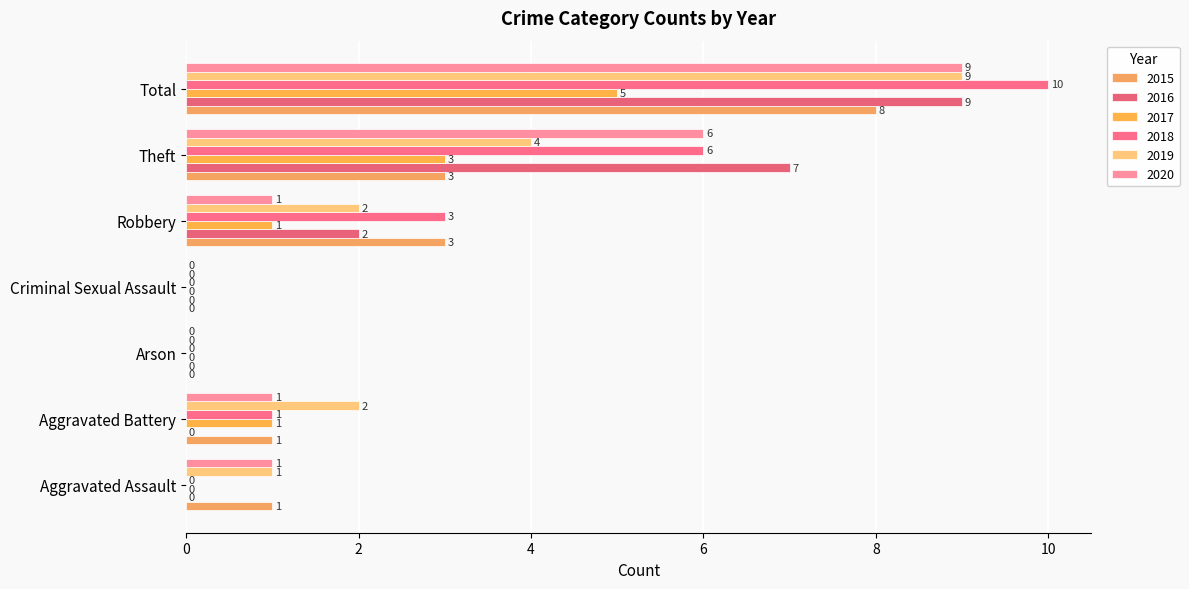

What is the maximum value shown in the chart?

10